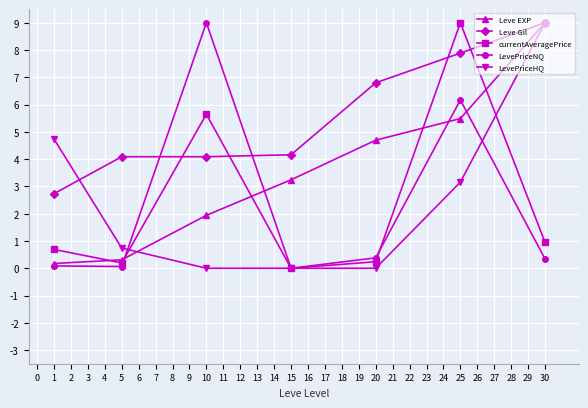

Which series changed the most between 20 and 30?

LevePriceHQ